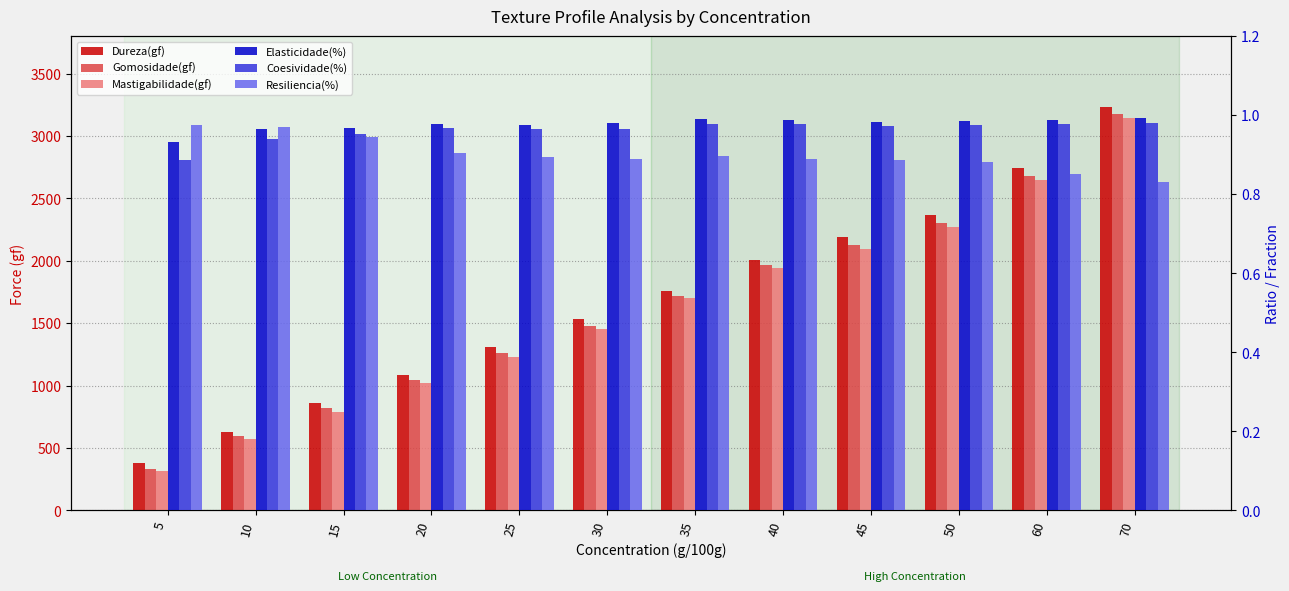

How many values in the Mastigabilidade(gf) series are below 1704?

6